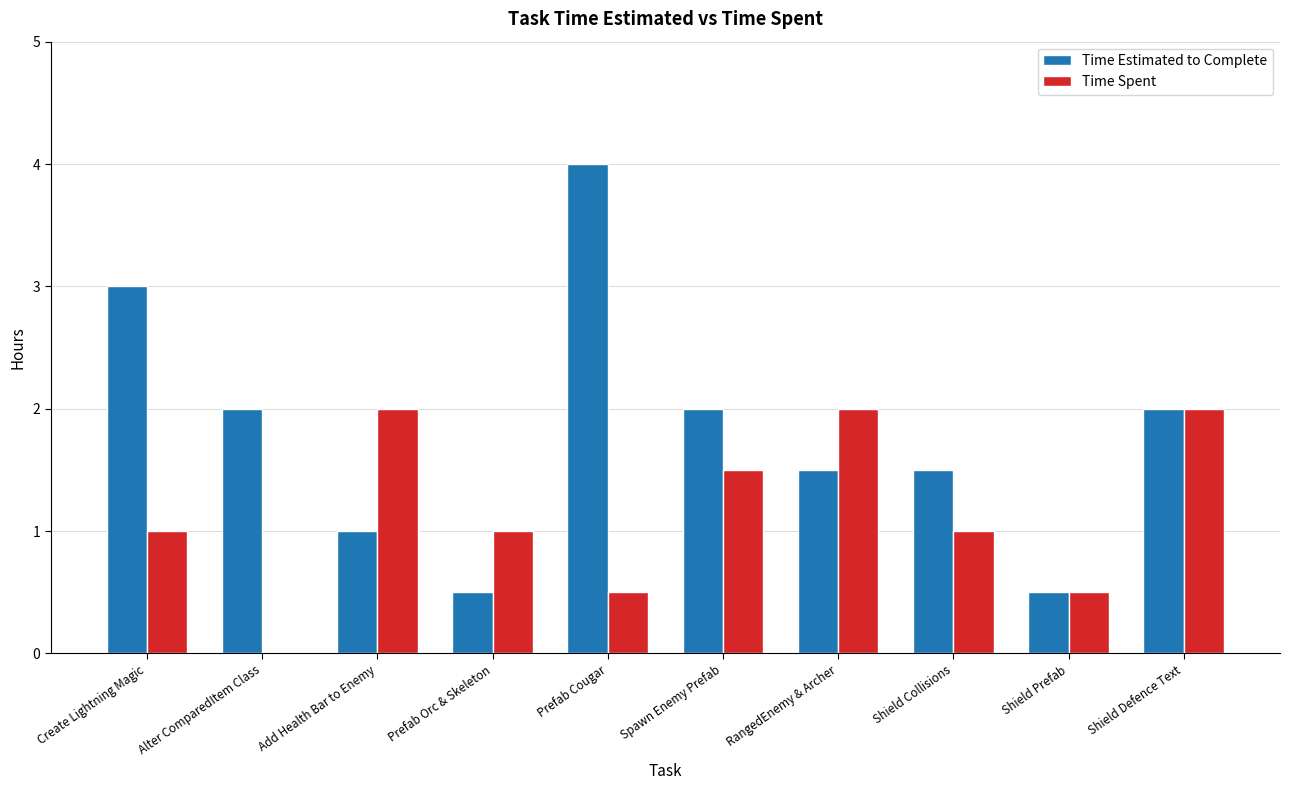

What is the sum of the Time Estimated to Complete values at Add Health Bar to Enemy and Prefab Cougar?

5.0